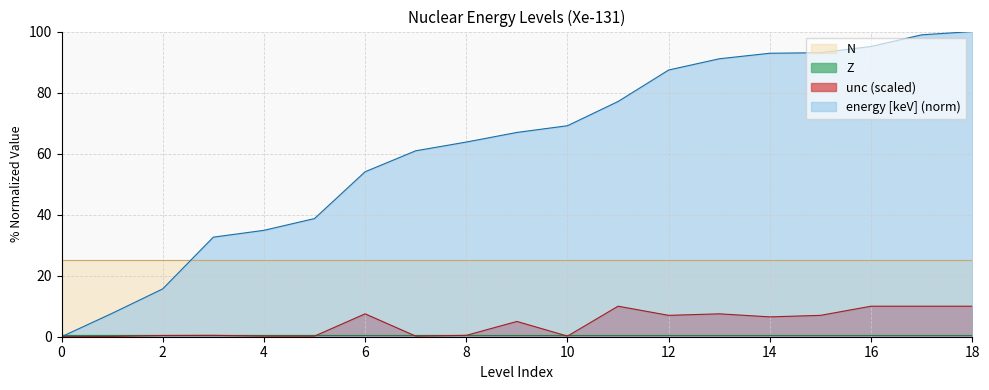

Which series has the largest total across all categories?

energy [keV] (norm)